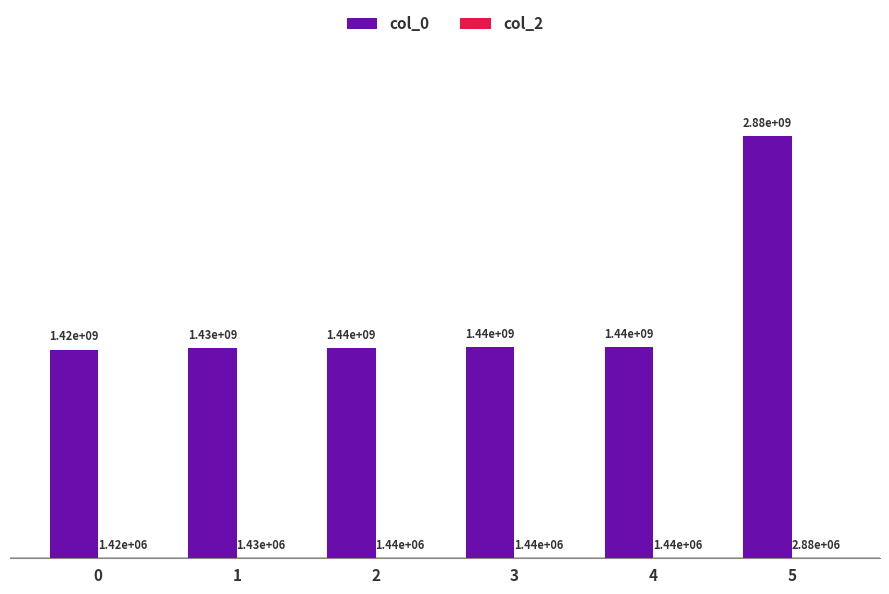

What is the sum of all col_0 values?

10058024490.0